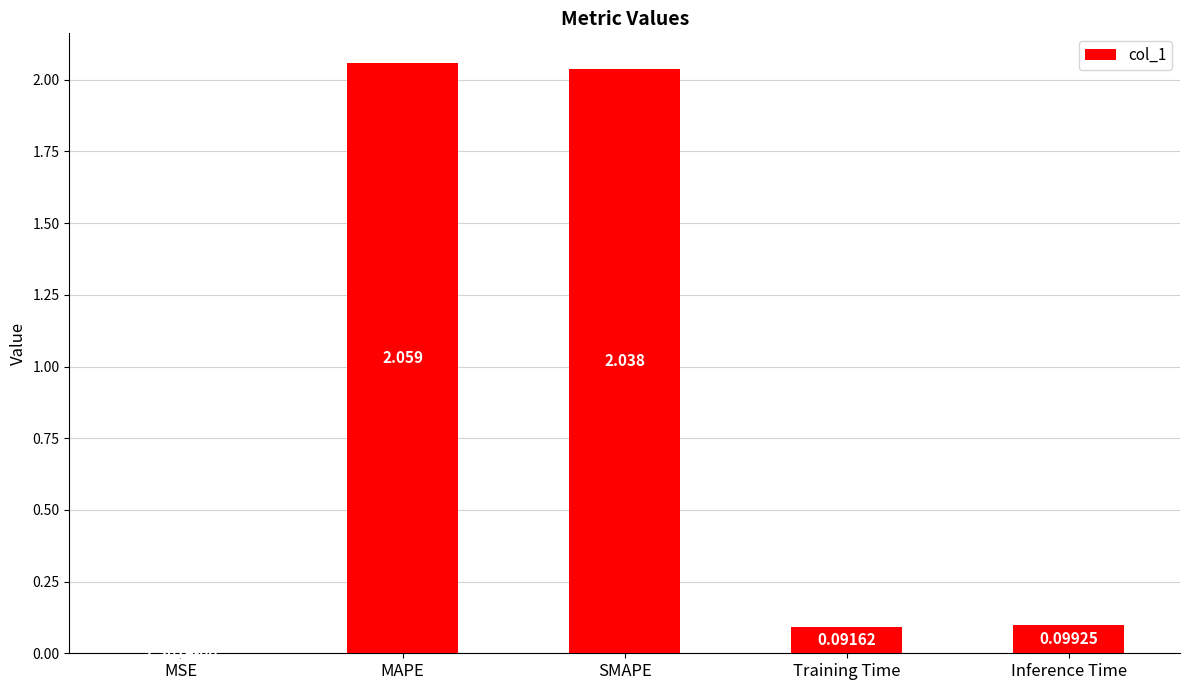

Count the number of categories in the chart.

5